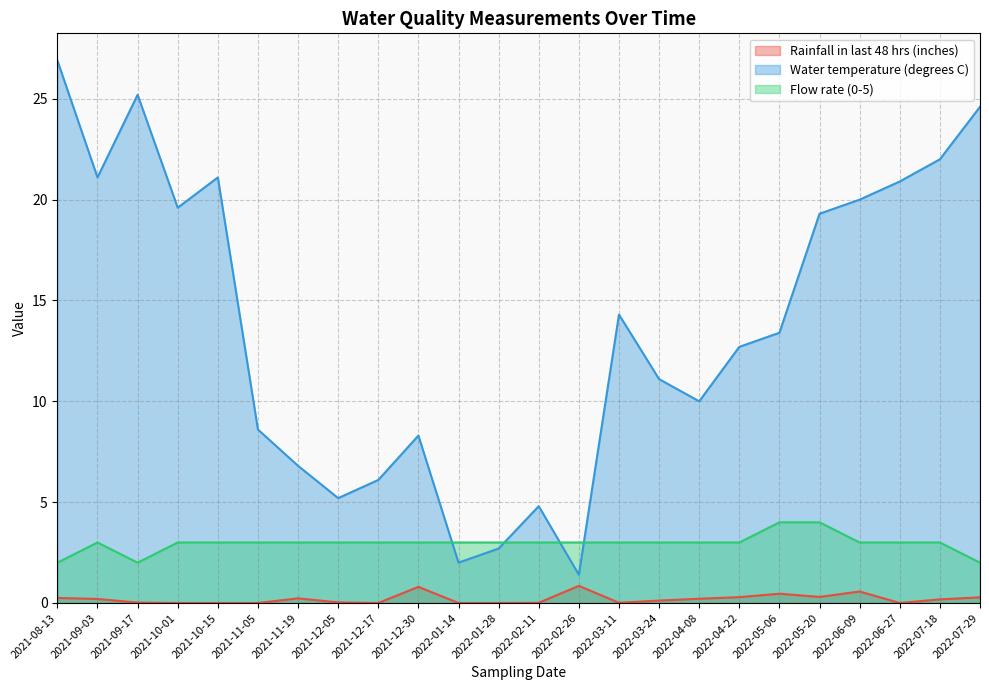

True or false: Flow rate (0-5) and Rainfall in last 48 hrs (inches) cross at least once.

False